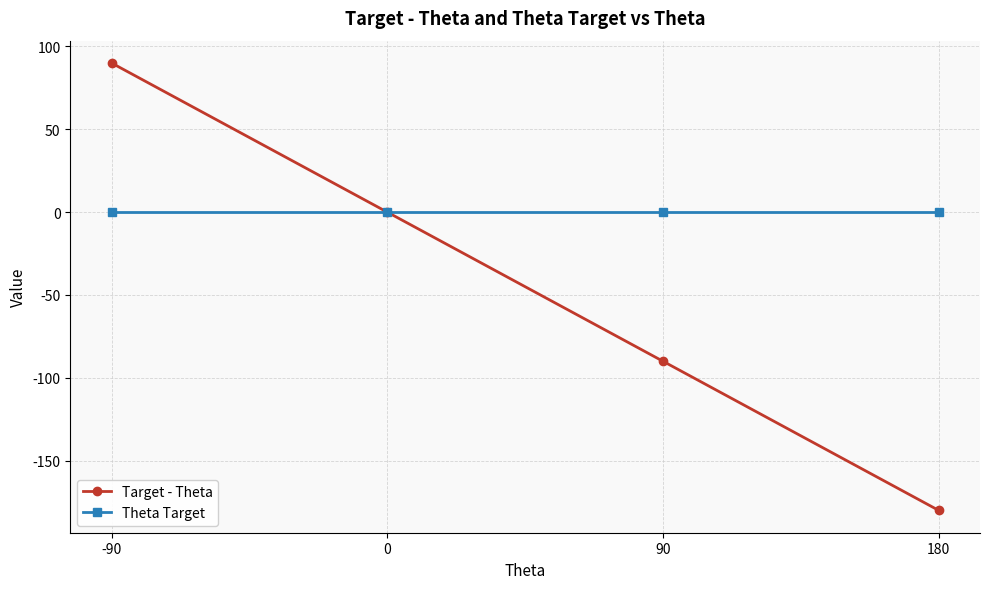

Read the Target - Theta value at 180.

-180